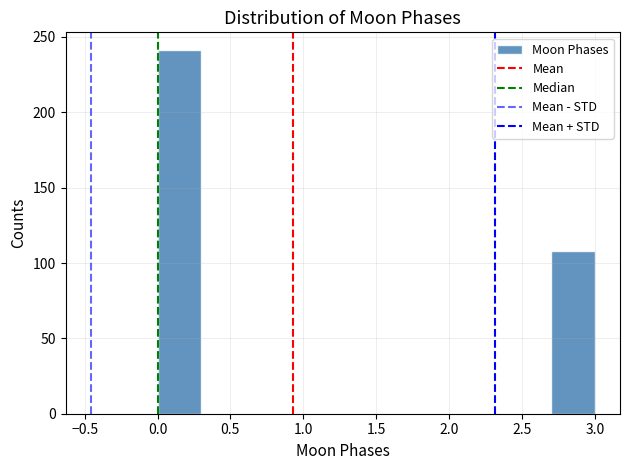

What is the height of the bar covering 2.7 to 3.0 on the x-axis? The values are not printed on the chart, so give them approximately, as read against the axis.

110